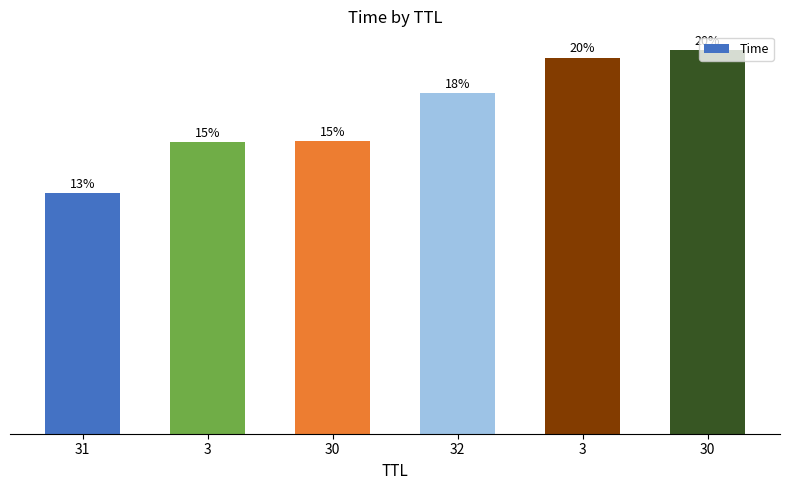

True or false: the data shows 9.1 at 30.

True